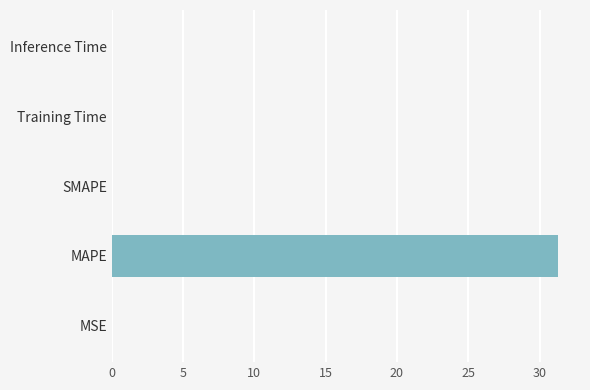

What is the average value?

6.3